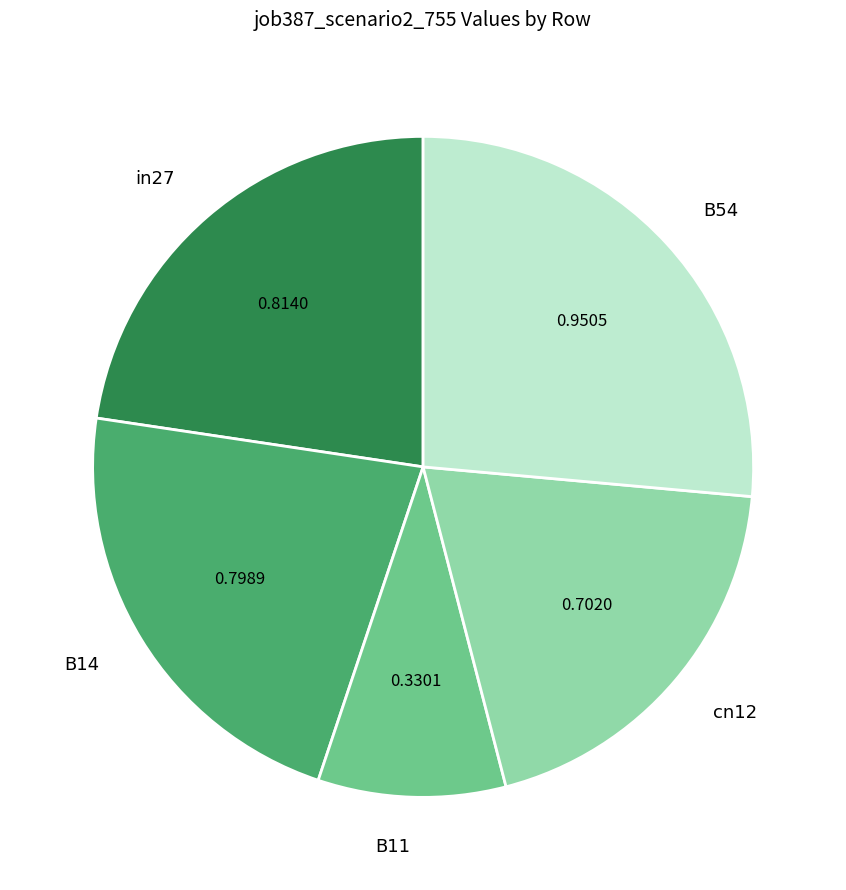

Which category has the biggest portion of the pie?

B54